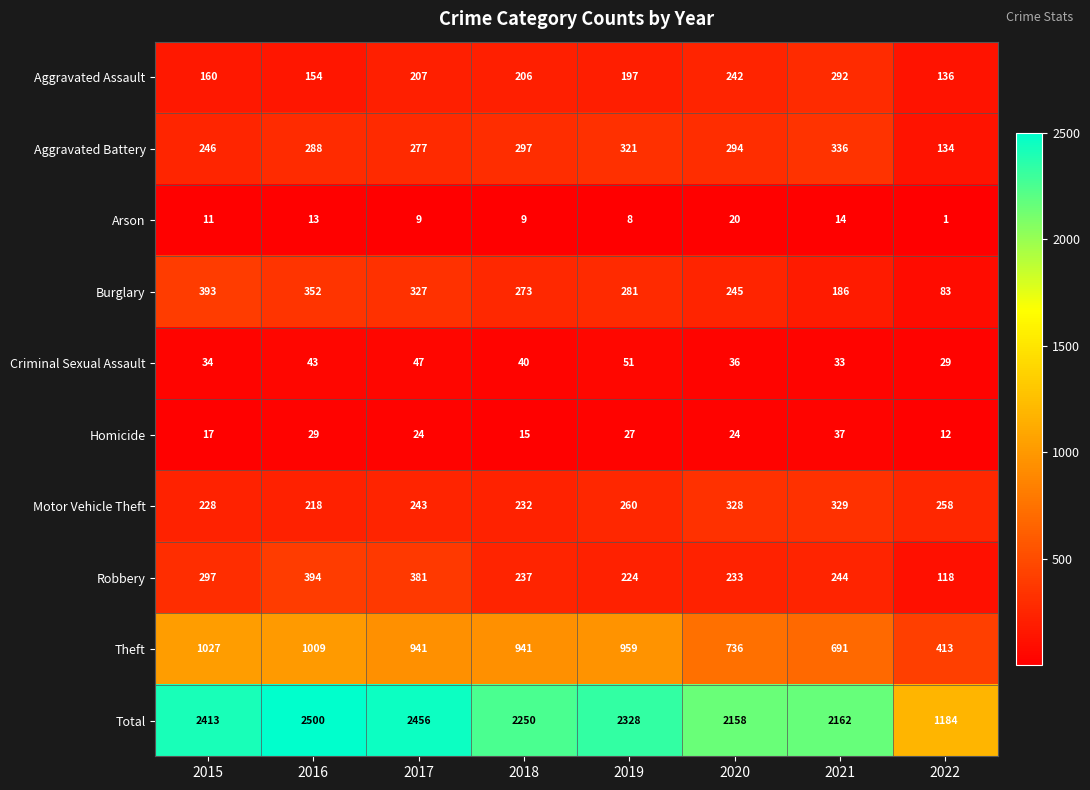

How many series are shown in this chart?

10